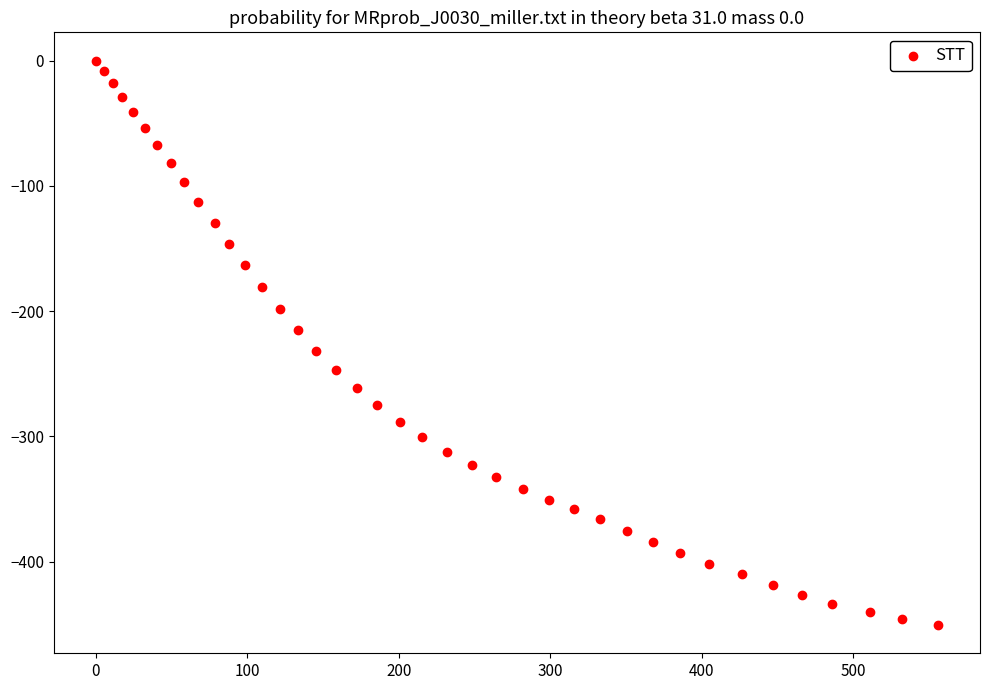

What is the range of Y values (max minus min)?

450.6